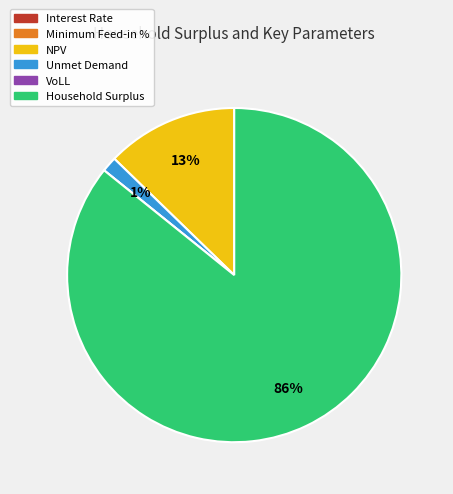

Is there a majority slice in this chart?

Yes